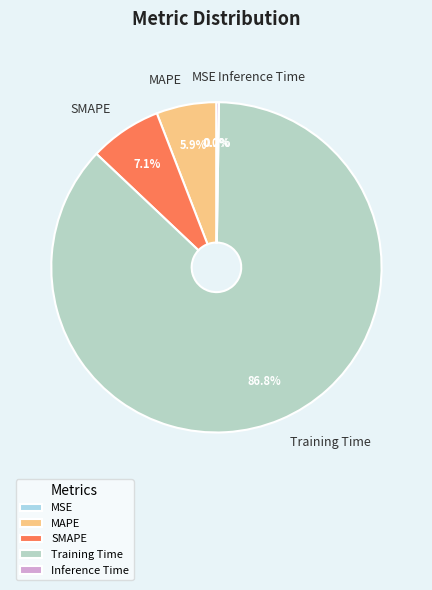

Does Training Time represent more than half of the total?

Yes